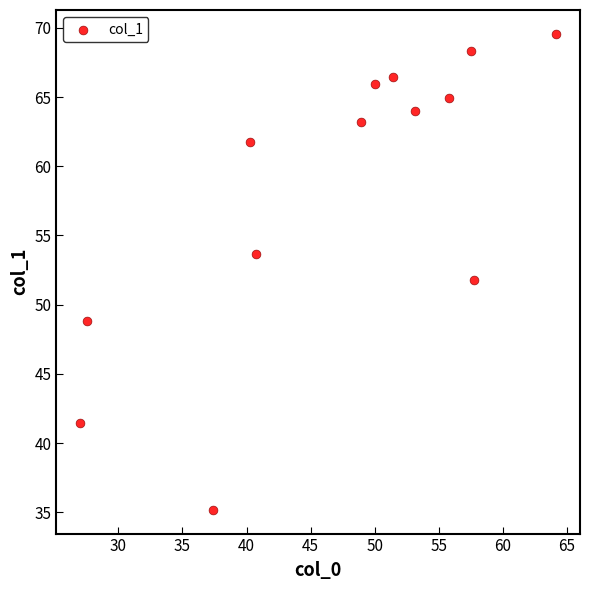

What is the range of Y values (max minus min)?

34.4